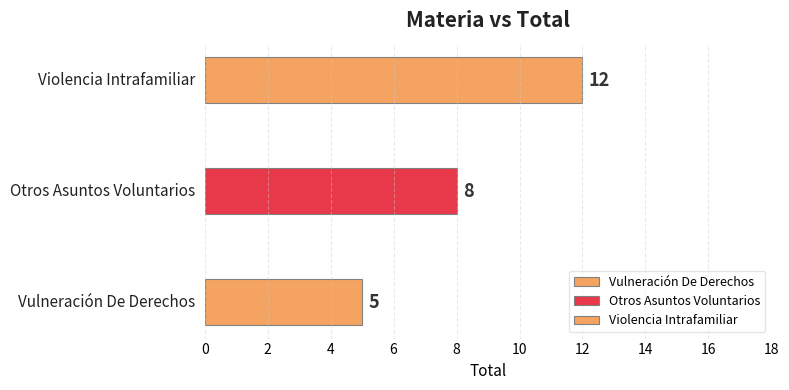

The value at Violencia Intrafamiliar is 12. True or false?

True